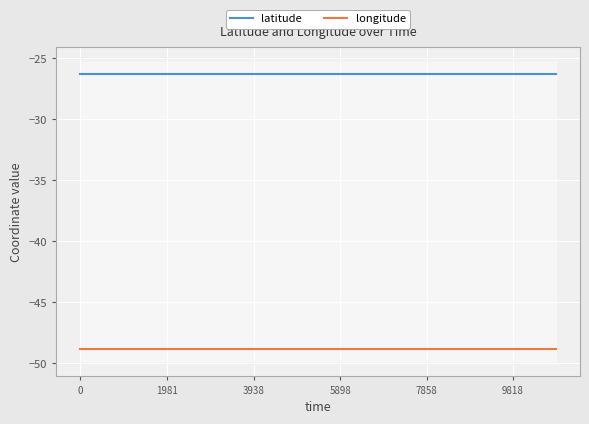

Is it true that longitude equals -48.9 at 9818?

True